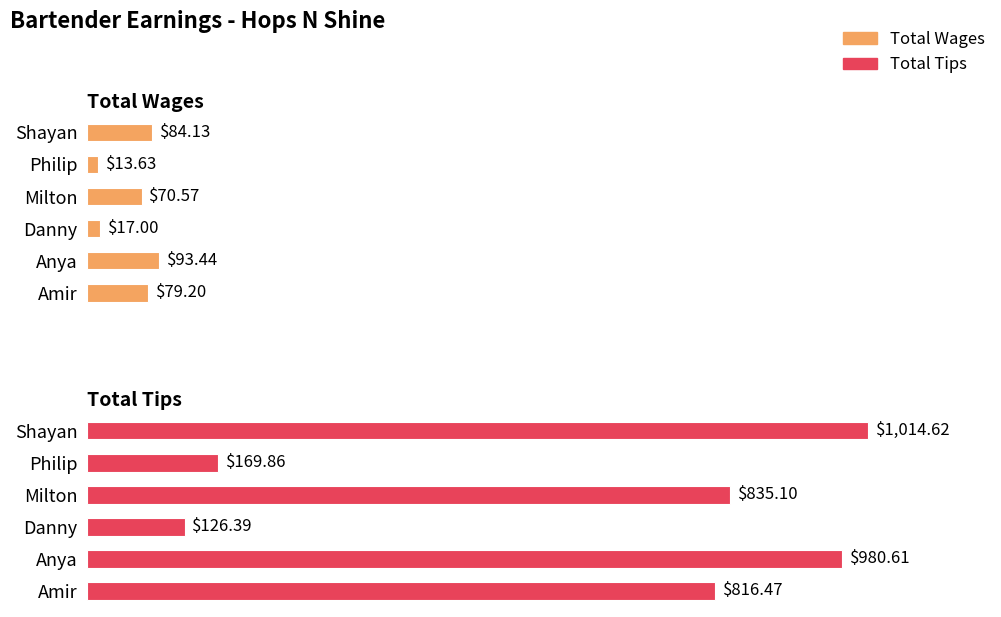

Between Milton and Shayan, which series saw the biggest shift?

Total Tips